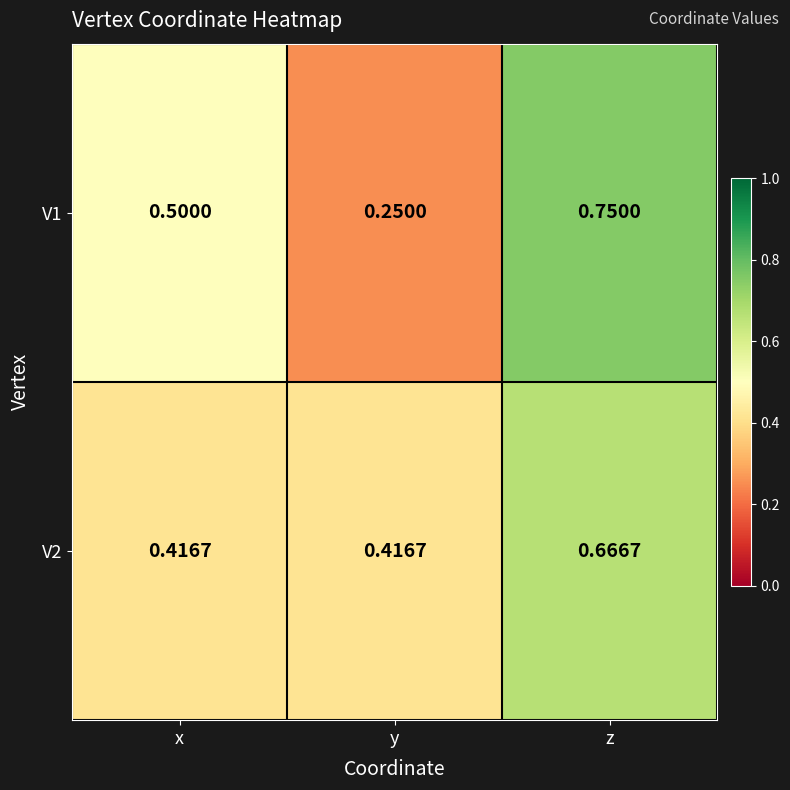

Which label corresponds to the smallest value in the chart?

y